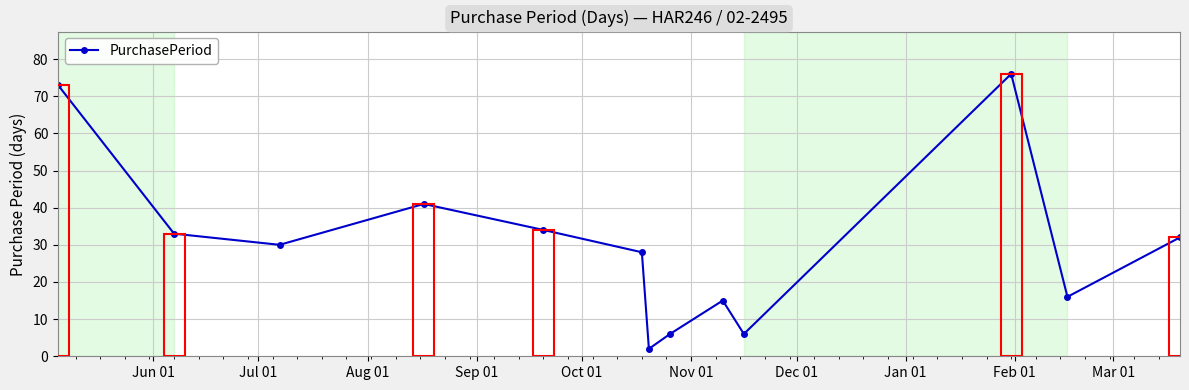

What is the value of the 12th point from the left?

16